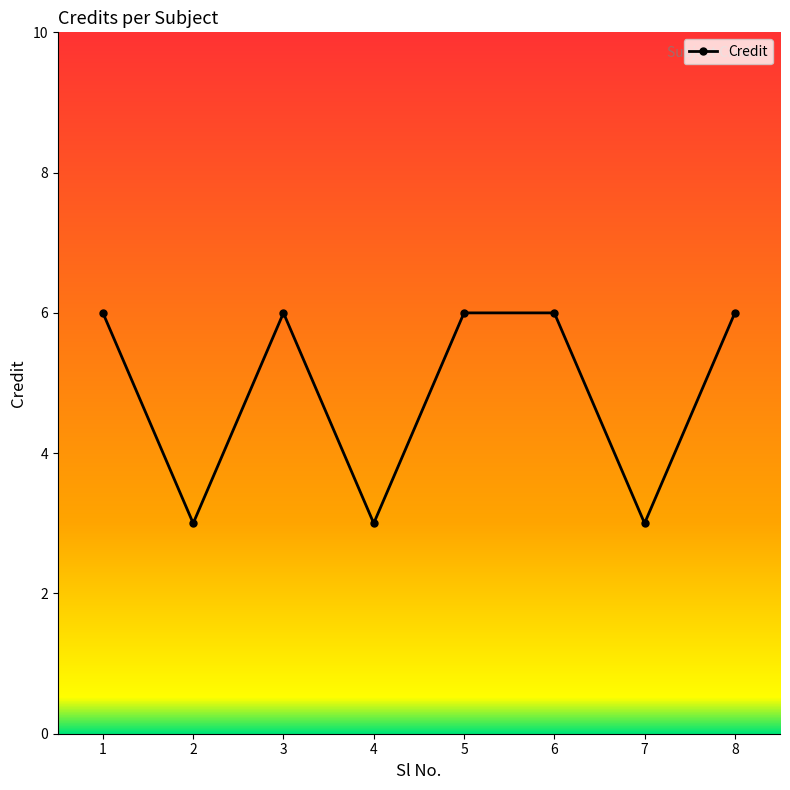

What is the change in value from 4 to 6?

+3